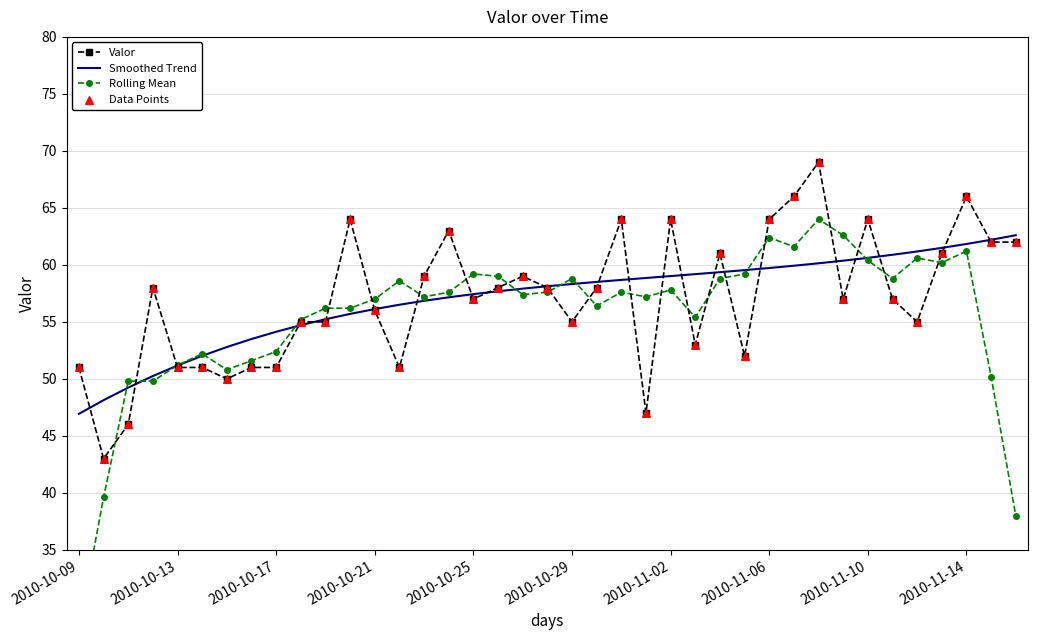

Which series has the largest total across all categories?

Smoothed Trend